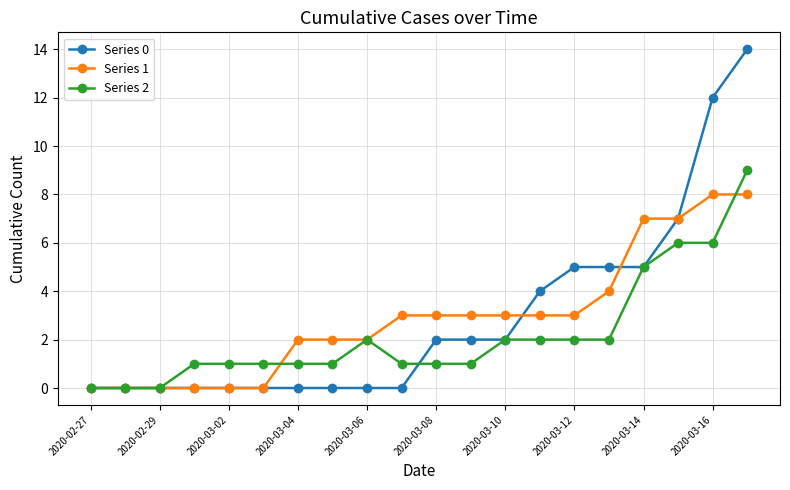

List the series in order of their peak value, highest first.

Series 0, Series 2, Series 1